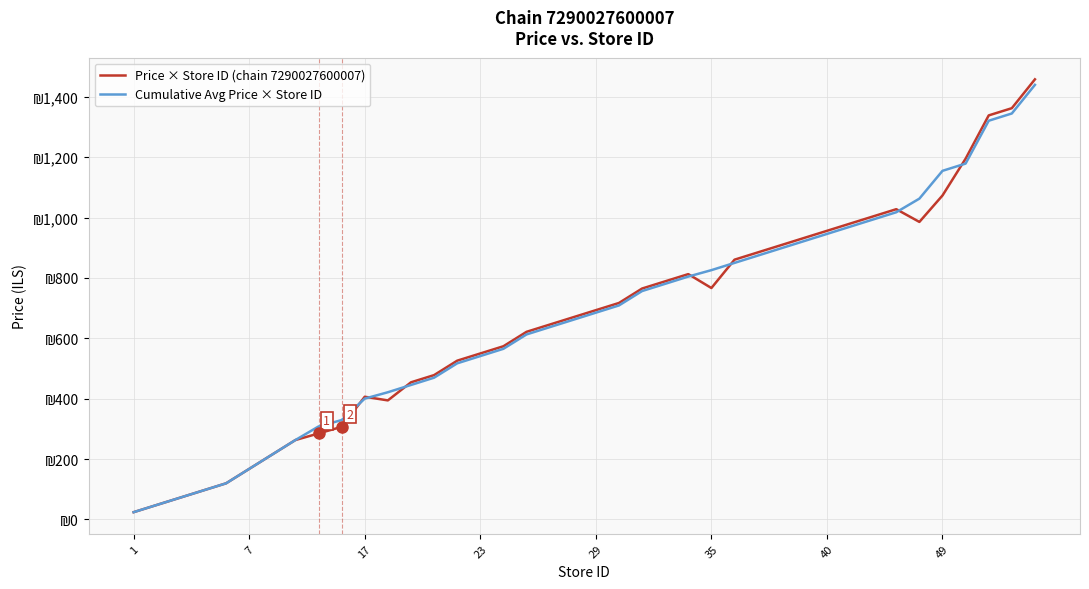

What are all the series names shown in the legend?

Price × Store ID (chain 7290027600007), Cumulative Avg Price × Store ID